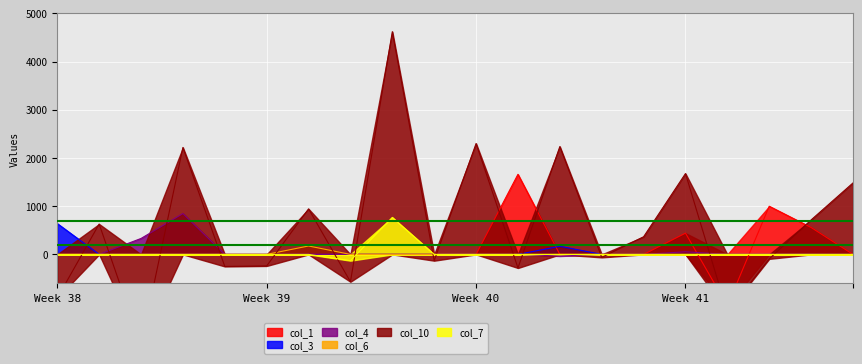

The col_1 series shows 1781.2 at 17. True or false?

False